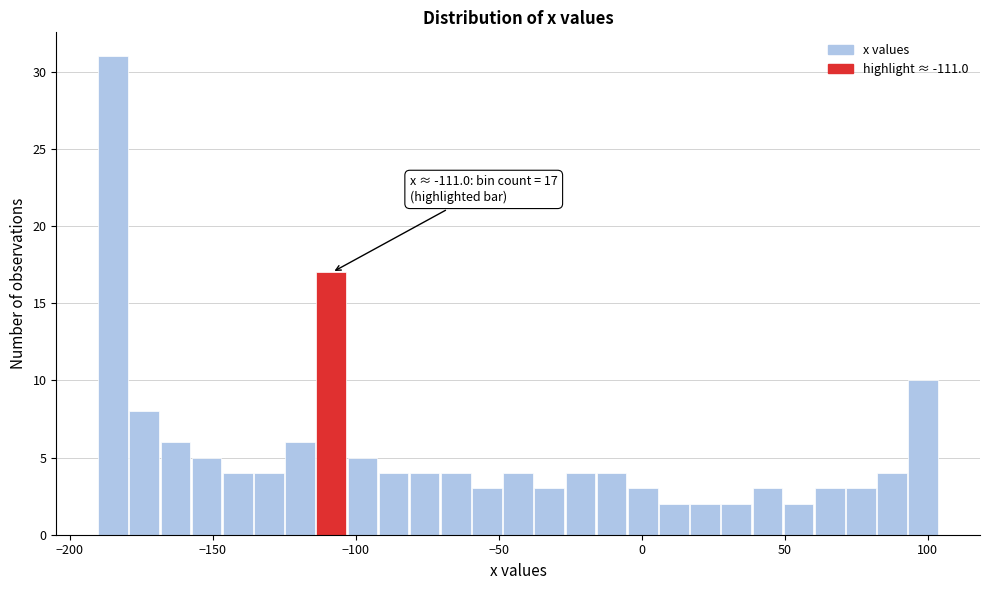

Read against the x-axis, roughly where is the centre of the tallest bar?

-185